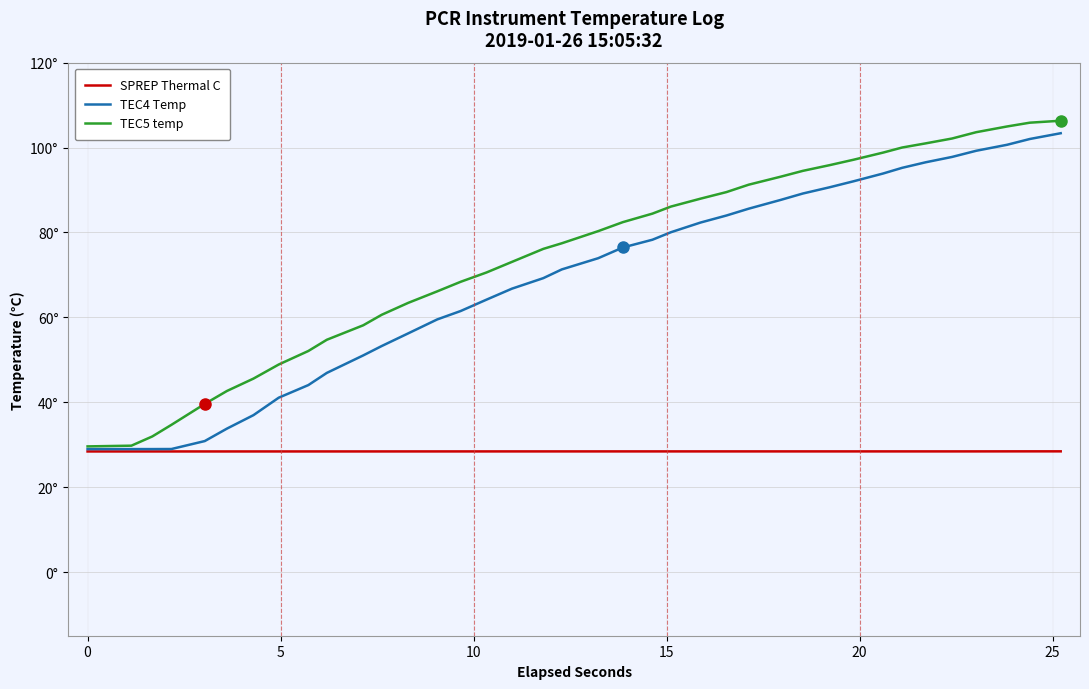

Does the chart display data point markers on the line(s)?

No